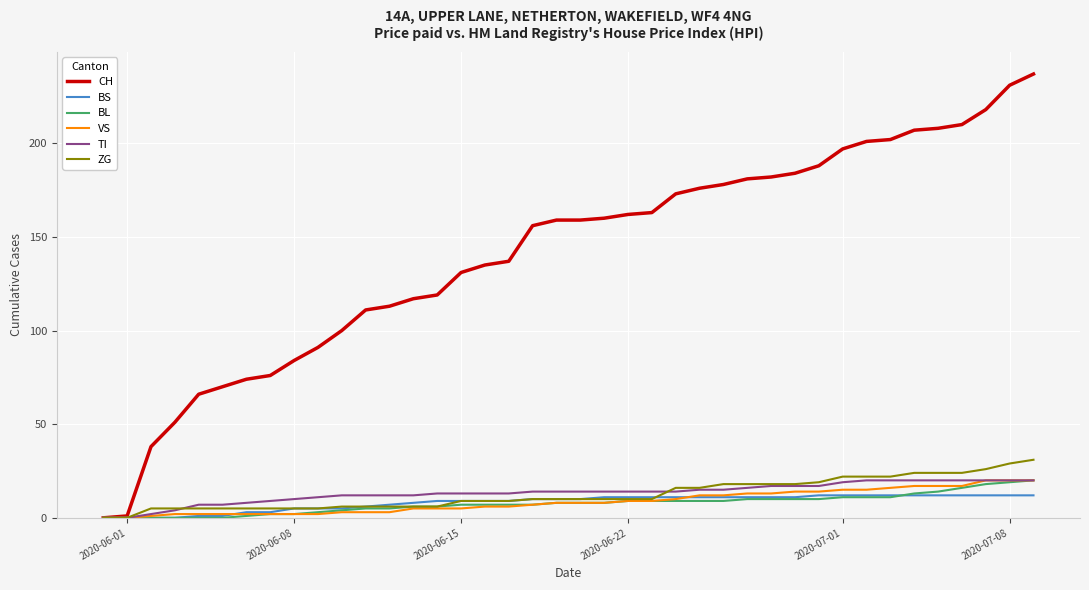

Which series has the largest range (max minus min)?

CH